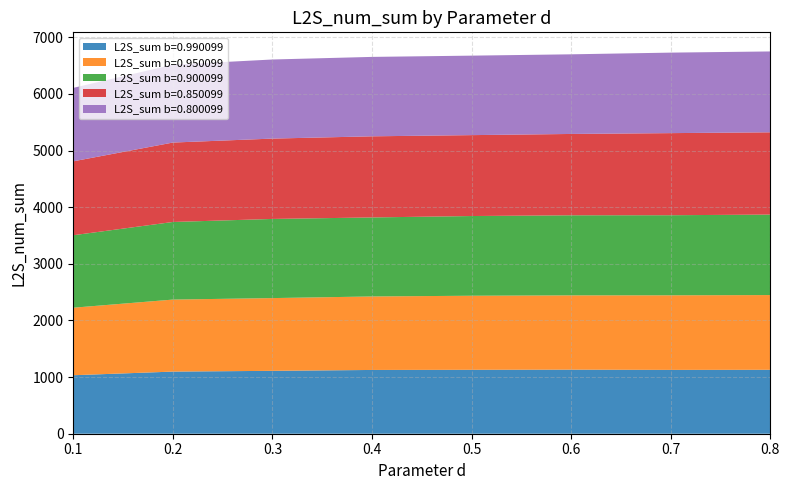

What is the maximum value for L2S_sum b=0.990099?

1131.2